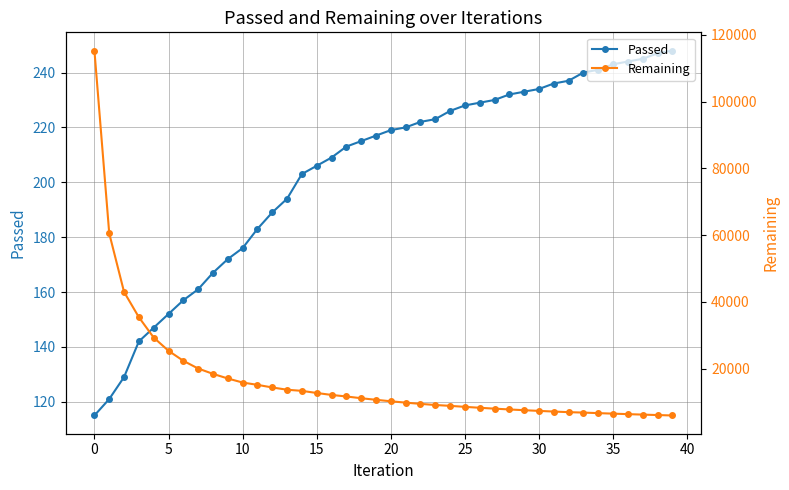

What is the lowest value of the Passed series?

115